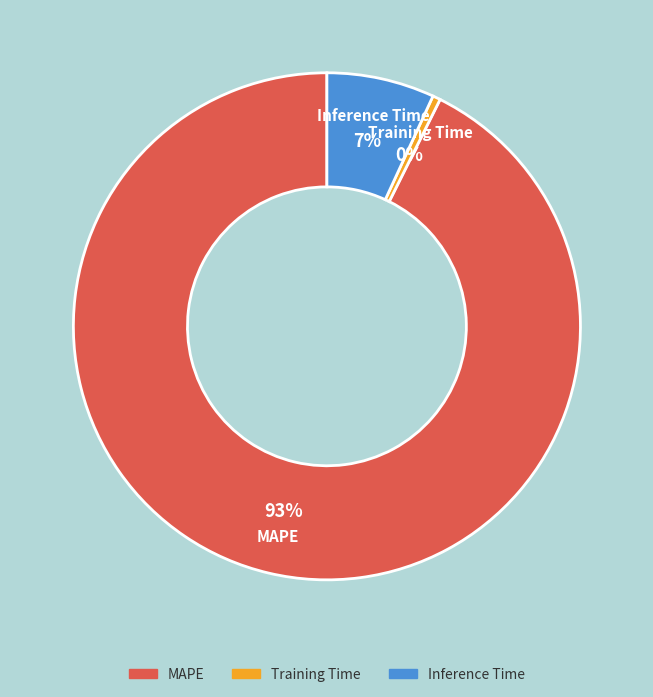

How many segments does this pie chart have?

3